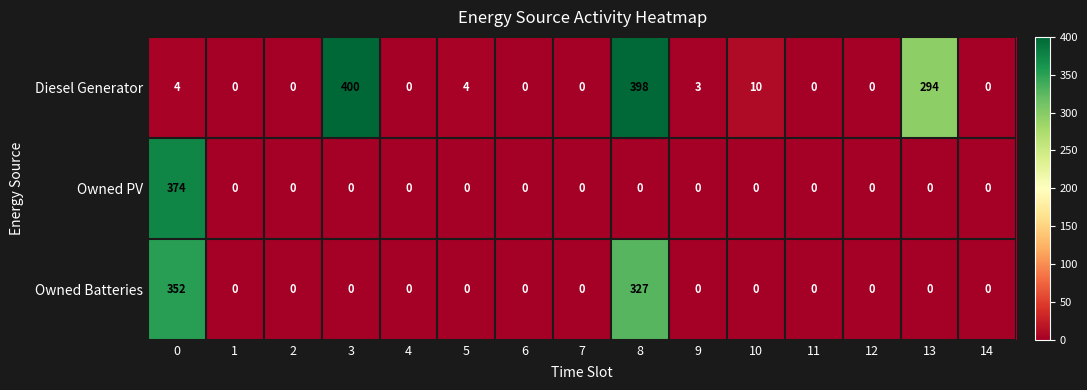

True or false: Diesel Generator has a value of 0 at 11.

True